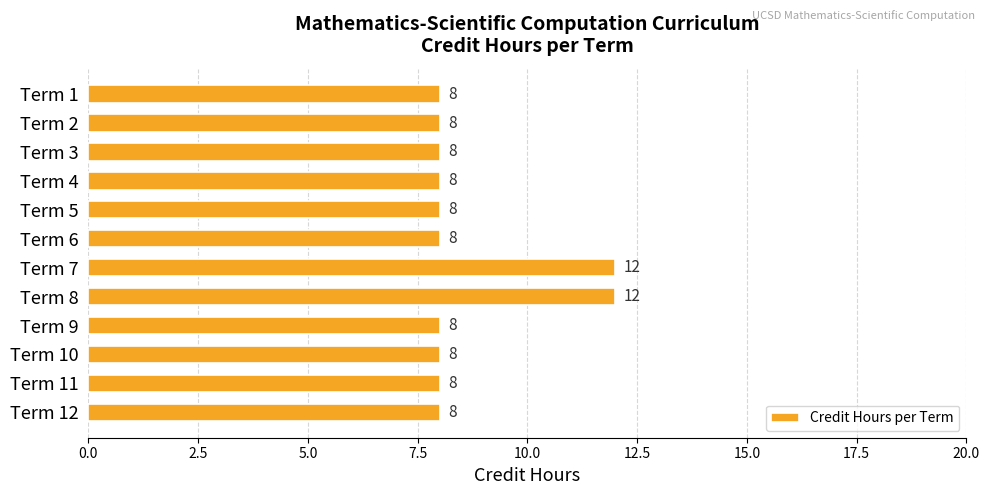

What is the value of the 10th bar from the top?

8